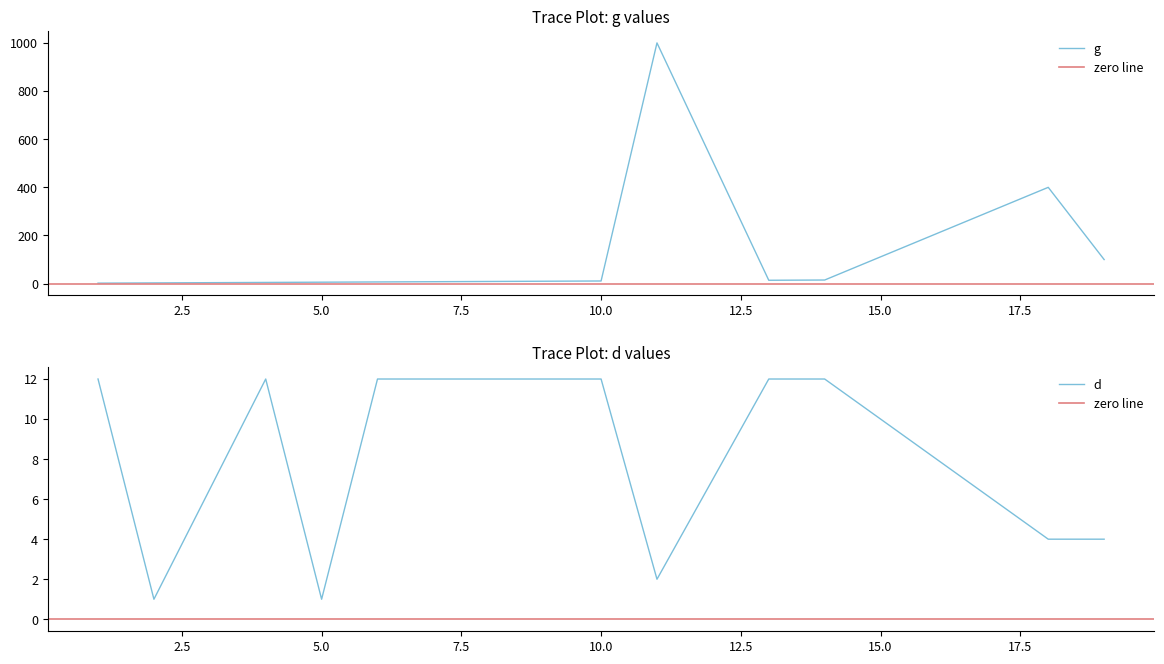

Where is the first local minimum for d?

2